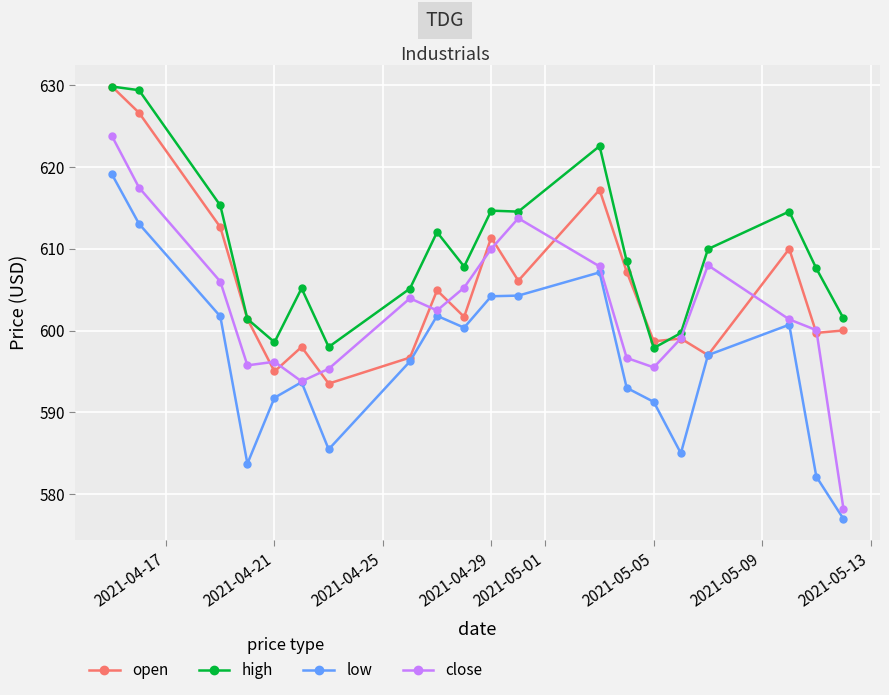

What is the minimum value shown in the chart?

577.0